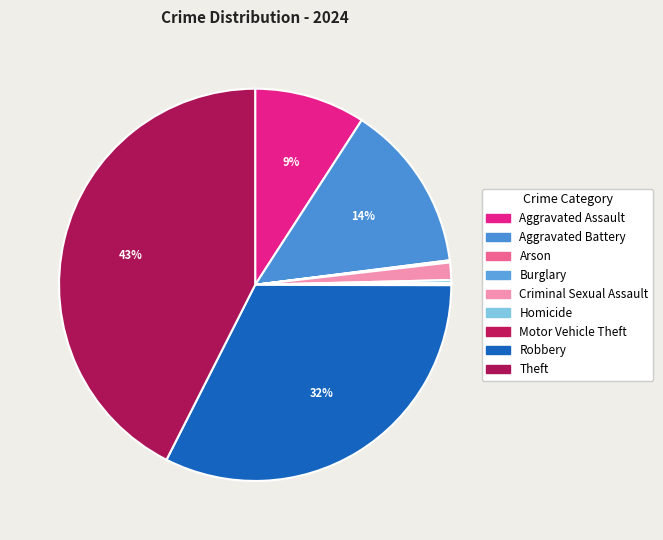

What is the ratio of the value at Theft to the value at Criminal Sexual Assault?

29.7